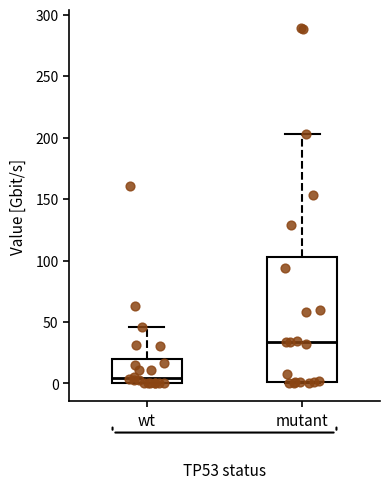

Reading left to right, transcribe this box plot: for each box, give where its median line is, the range the box spans, and where its two whiskers end, as read against the y-axis. The values are not printed on the chart, so give them approximately, as read against the axis.

wt: median 5, box 0 to 20, whiskers 0 to 45
mutant: median 35, box 0 to 105, whiskers 0 to 205